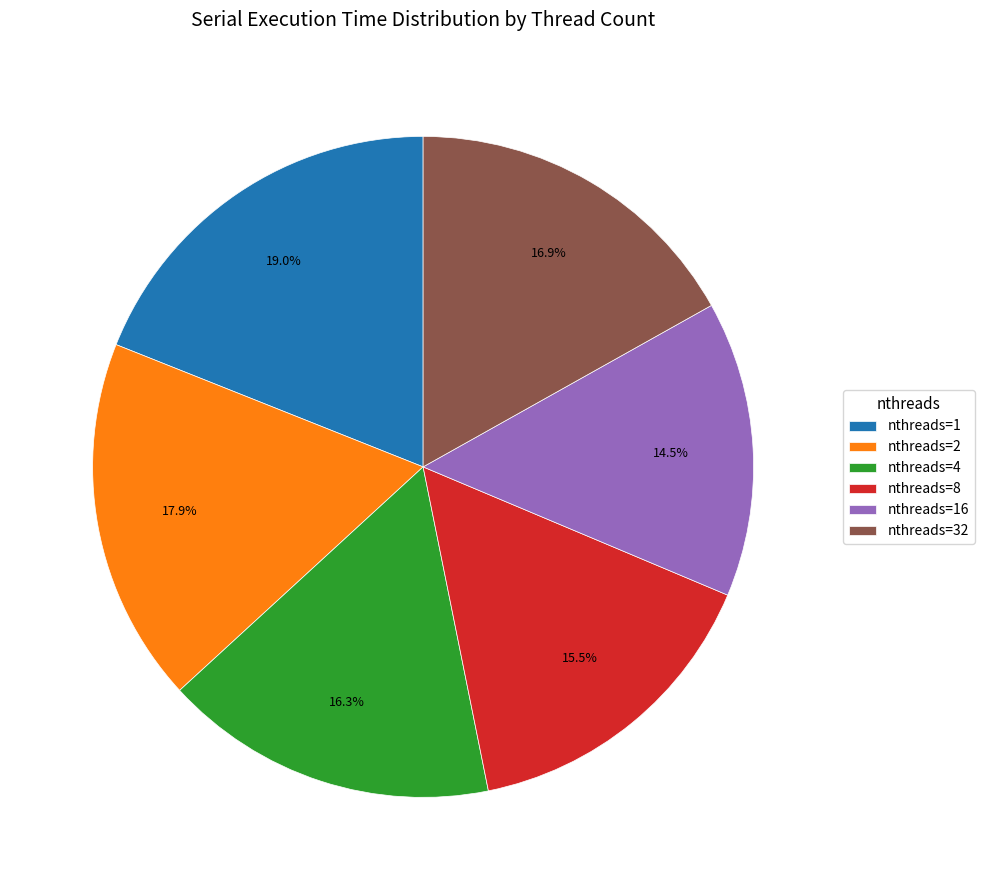

Which has a higher value, nthreads=4 or nthreads=1?

nthreads=1